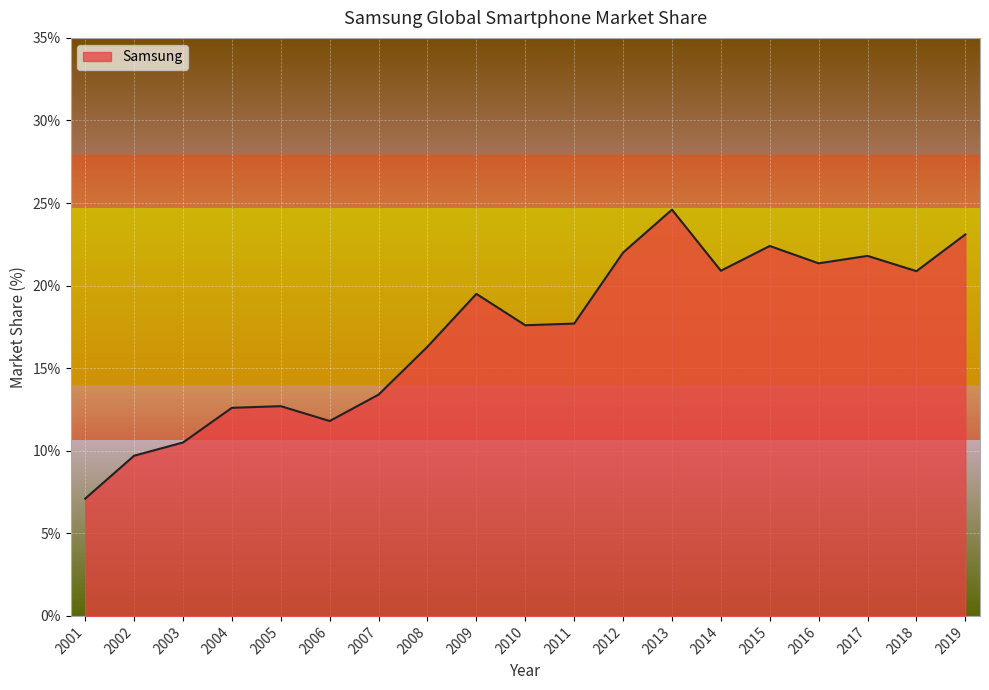

What is the difference between the maximum and minimum values?

17.5